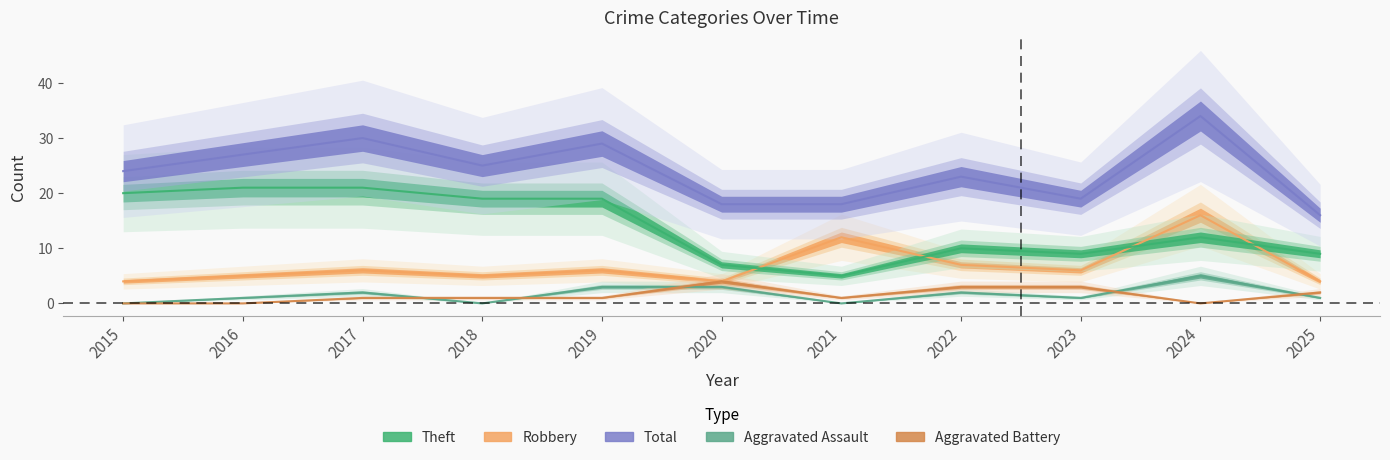

List the labels in order of Aggravated Battery value, largest first.

2020, 2022, 2023, 2025, 2017, 2018, 2019, 2021, 2015, 2016, 2024